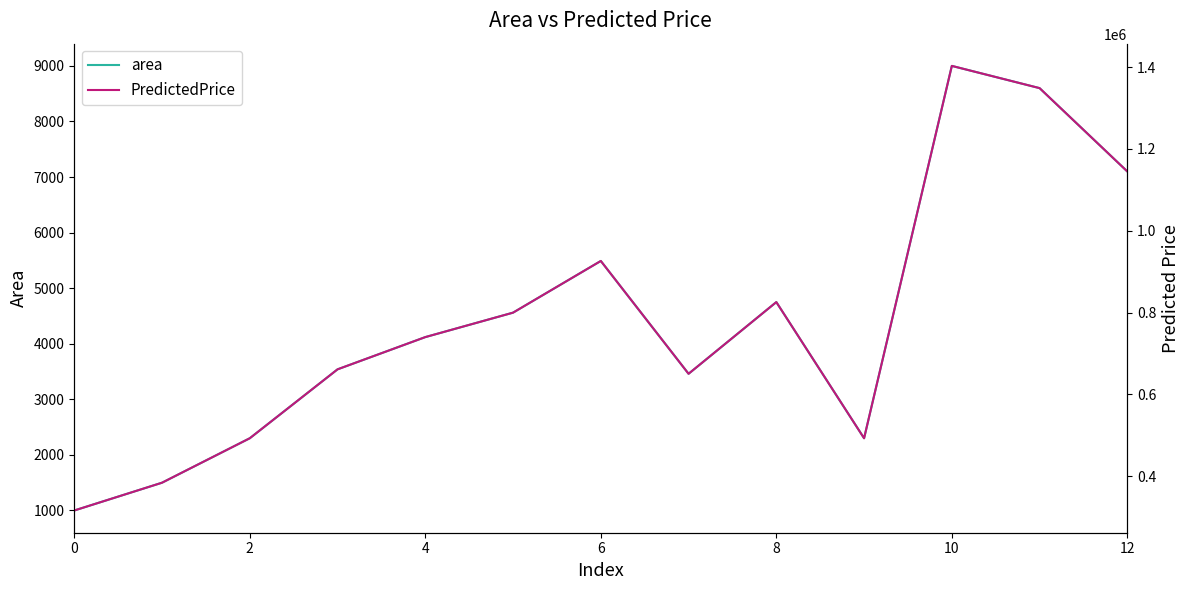

In PredictedPrice, how many points are lower than both neighbors (excluding endpoints)?

2